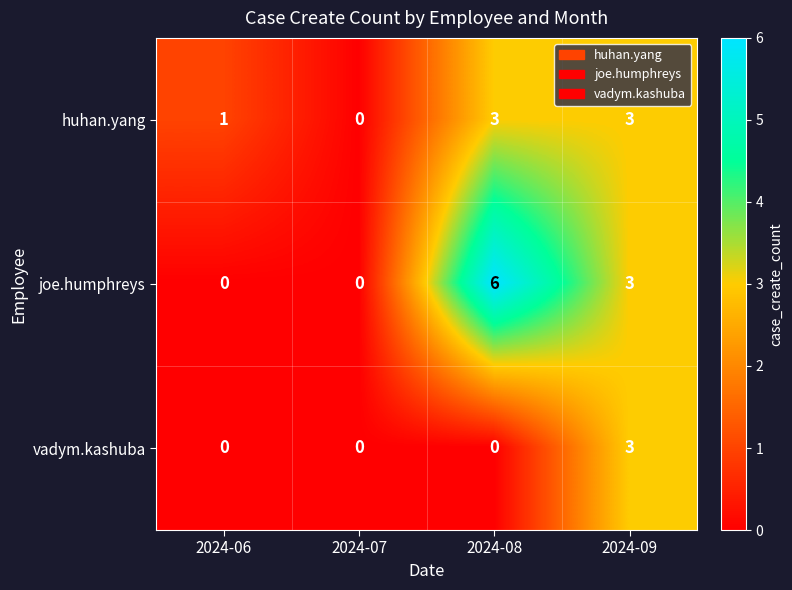

Is it true that vadym.kashuba equals 1 at 2024-09?

False